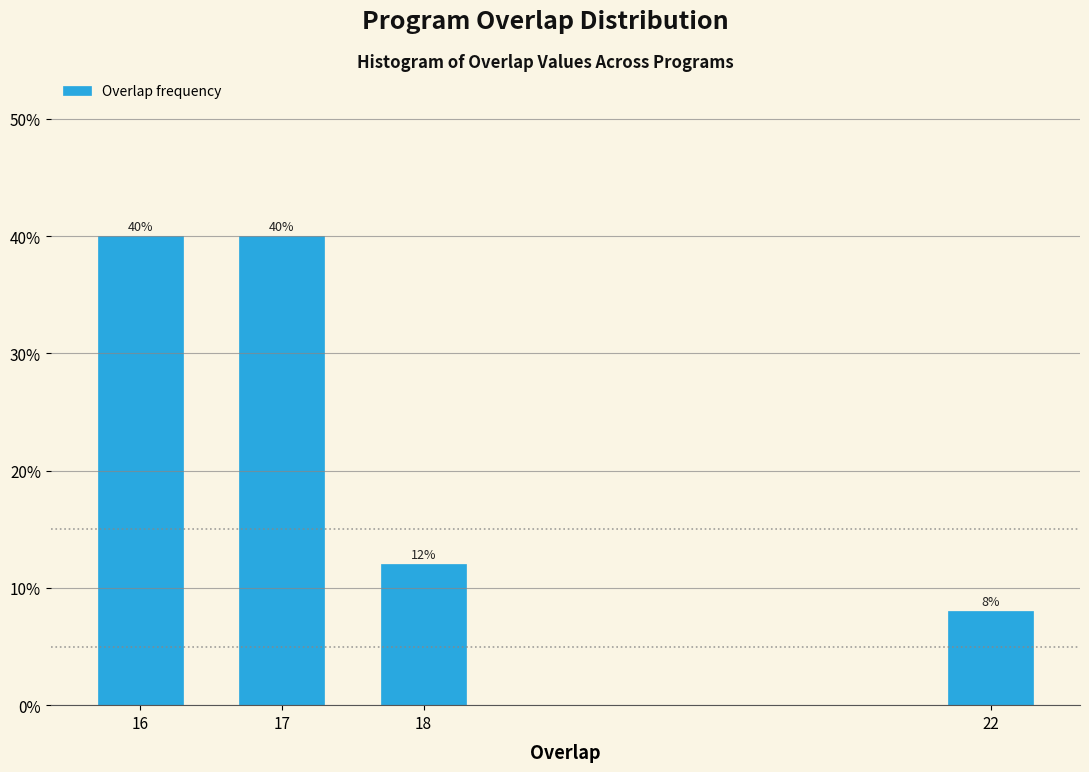

Reading left to right, transcribe all the data shown in this chart.

40	40	12	8